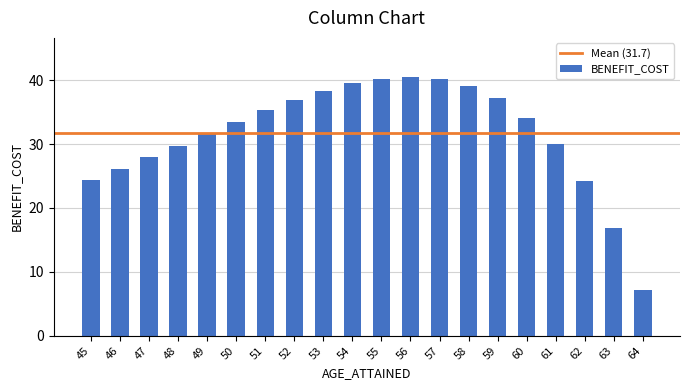

What is the value of the 8th bar from the left?

36.9